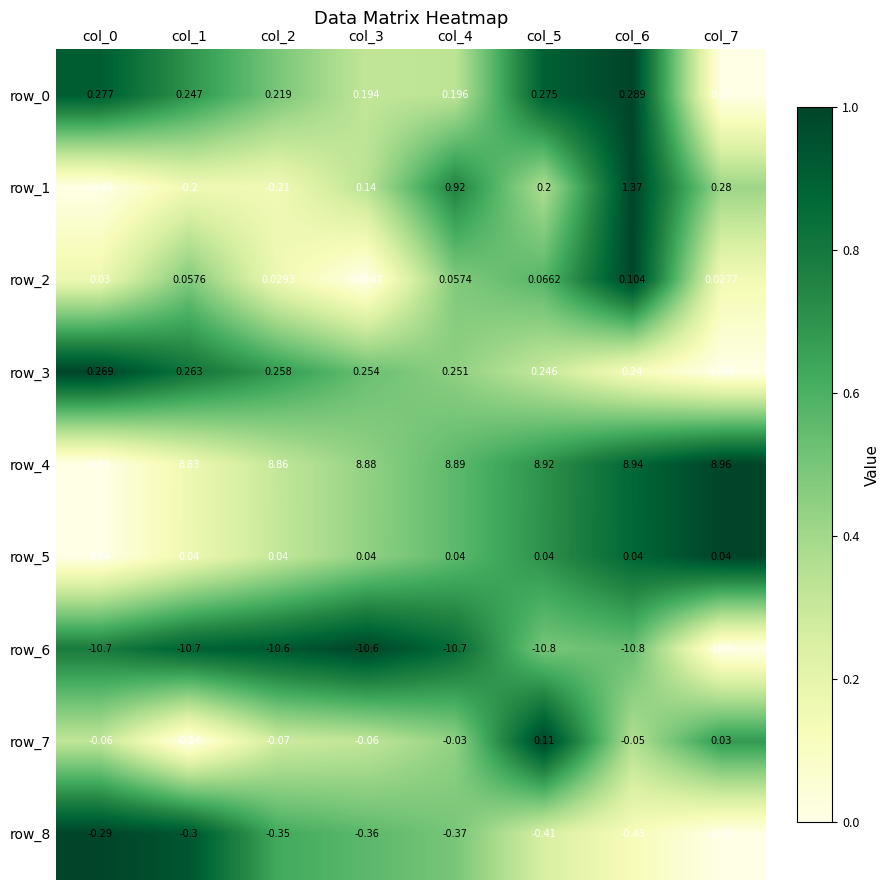

How many values in the row_7 series exceed 0?

2